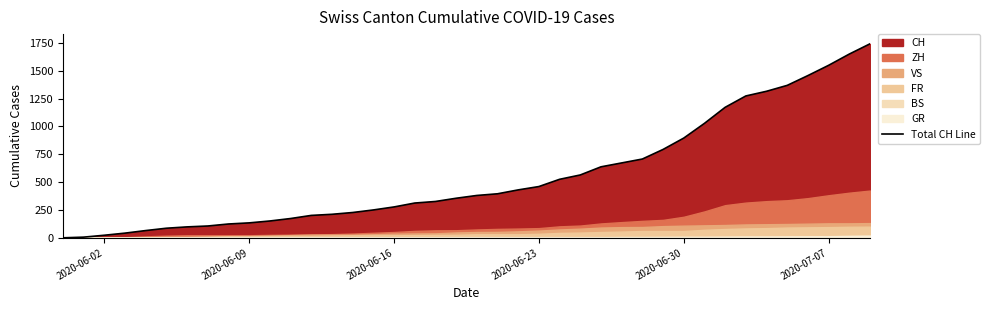

How many lines are shown in the chart?

6